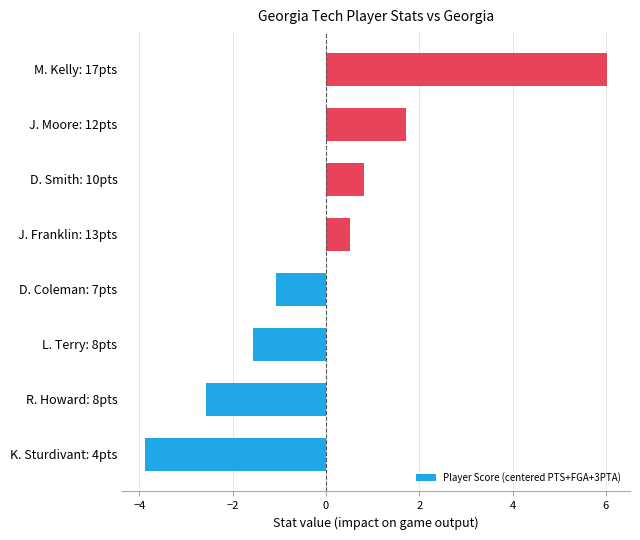

What is the difference between the second highest and minimum values?

5.6